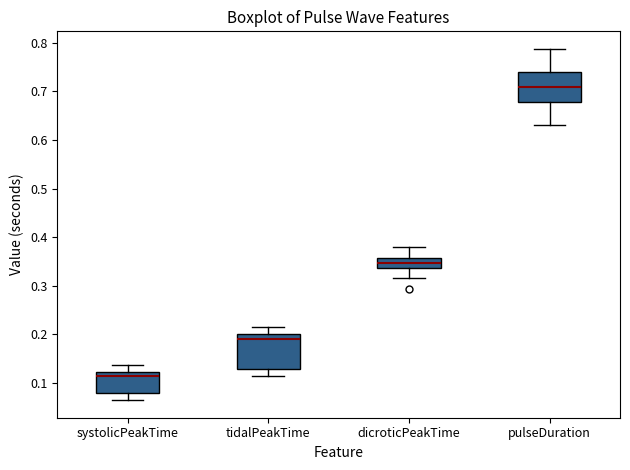

Reading left to right, read every box against the y-axis: the position of its median line, the range the box covers, and the ends of its whiskers. The values are not printed on the chart, so give them approximately, as read against the axis.

systolicPeakTime: median 0.11, box 0.08 to 0.12, whiskers 0.06 to 0.14
tidalPeakTime: median 0.19, box 0.13 to 0.20, whiskers 0.11 to 0.21
dicroticPeakTime: median 0.35, box 0.34 to 0.36, whiskers 0.32 to 0.38
pulseDuration: median 0.71, box 0.68 to 0.74, whiskers 0.63 to 0.79